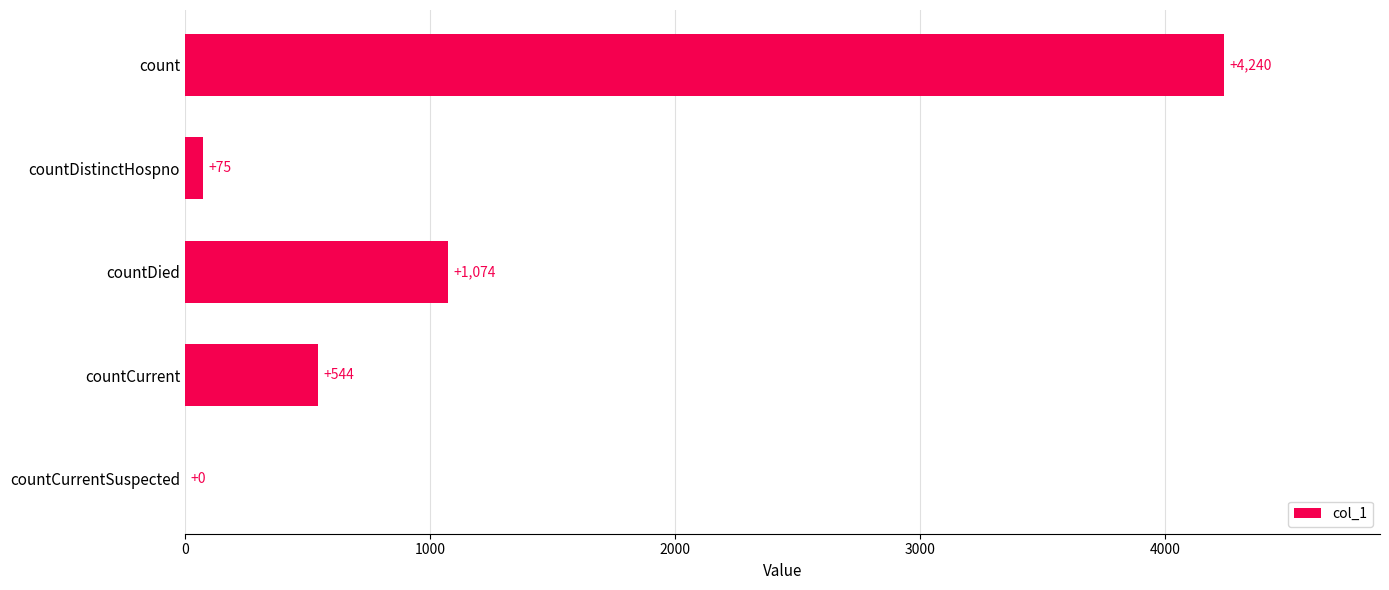

The value at countCurrent is 877. True or false?

False